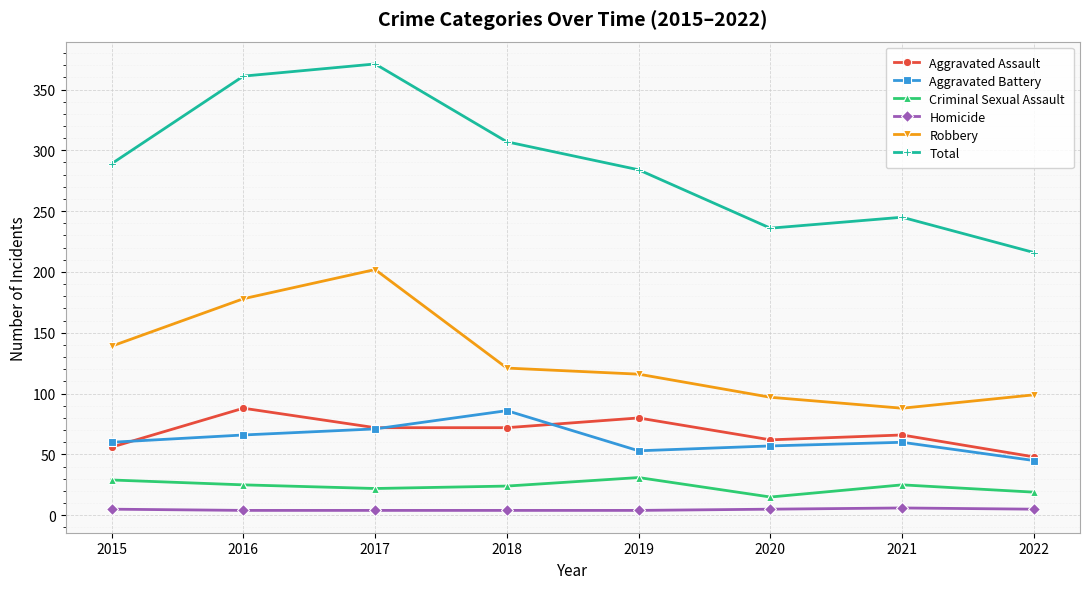

True or false: Criminal Sexual Assault and Aggravated Battery cross at least once.

False